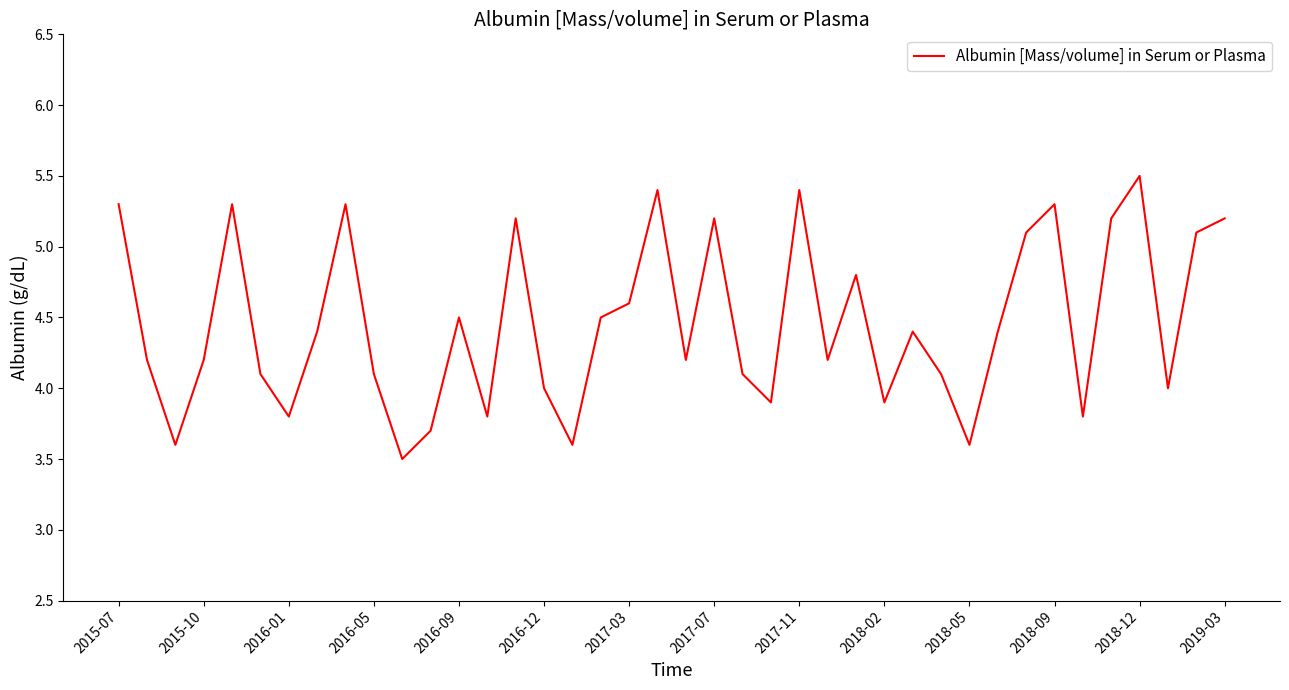

Reading left to right, what are all the values shown in this chart?

5.3	4.2	3.6	4.2	5.3	4.1	3.8	4.4	5.3	4.1	3.5	3.7	4.5	3.8	5.2	4.0	3.6	4.5	4.6	5.4	4.2	5.2	4.1	3.9	5.4	4.2	4.8	3.9	4.4	4.1	3.6	4.4	5.1	5.3	3.8	5.2	5.5	4.0	5.1	5.2